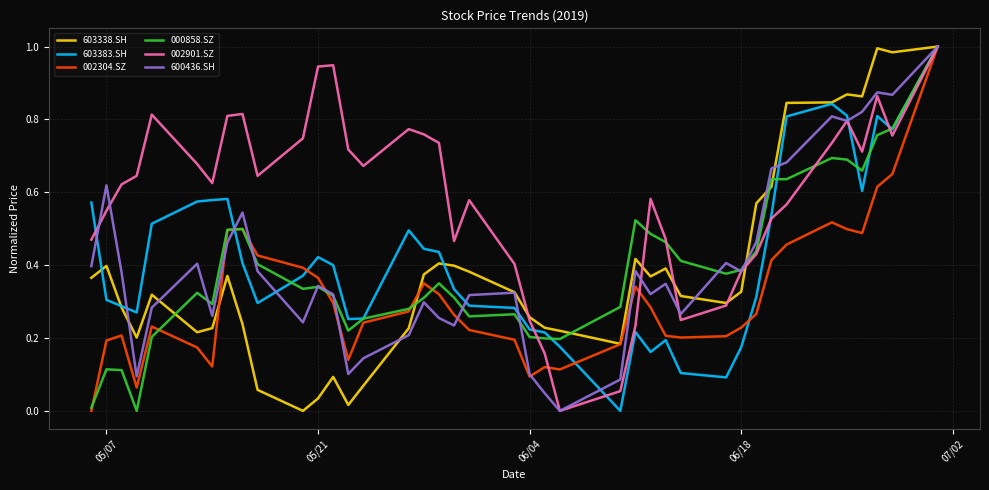

The value of 000858.SZ at 06/04 is 0.2. True or false?

True